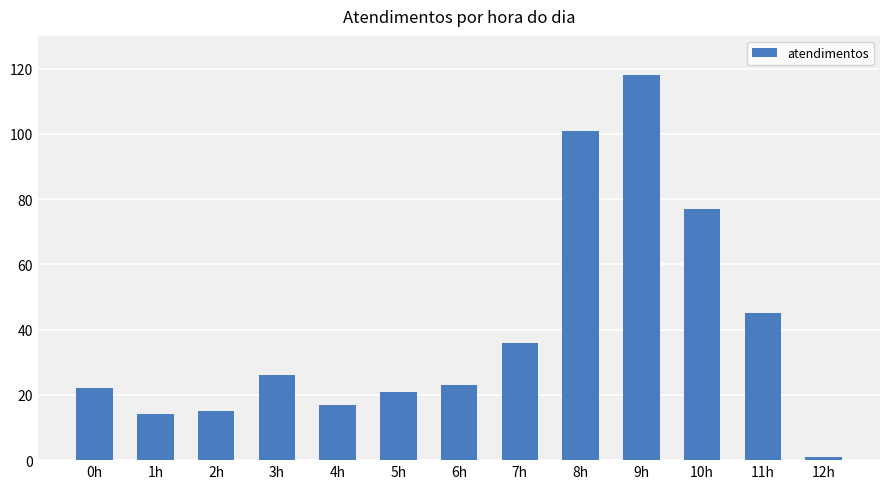

Which category has the highest value across all series?

9h